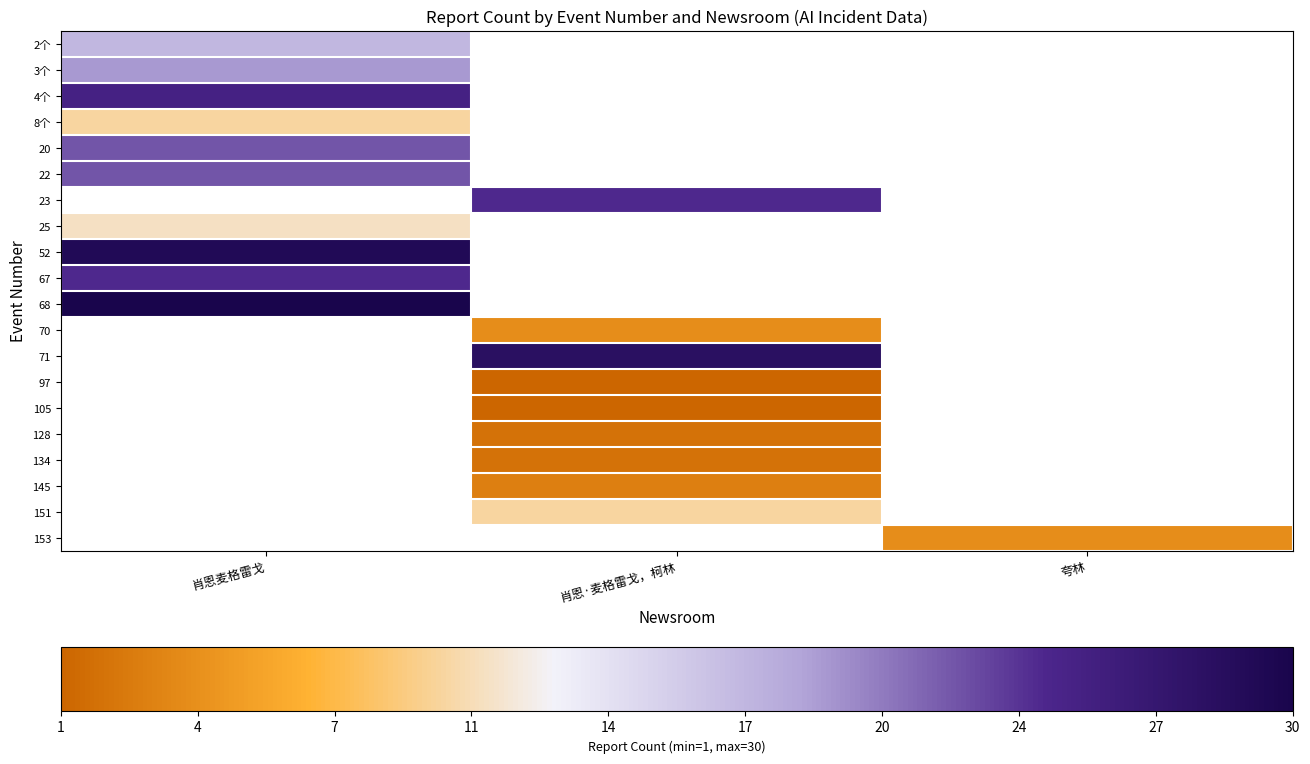

At how many categories does at least one series exceed 15?

2